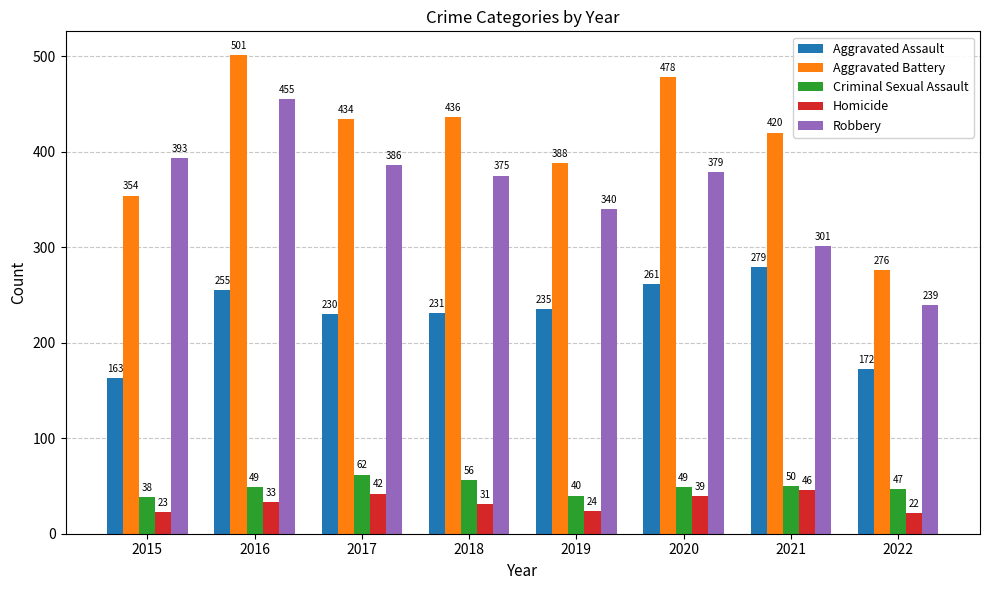

Rank the categories by Robbery value from highest to lowest.

2016, 2015, 2017, 2020, 2018, 2019, 2021, 2022